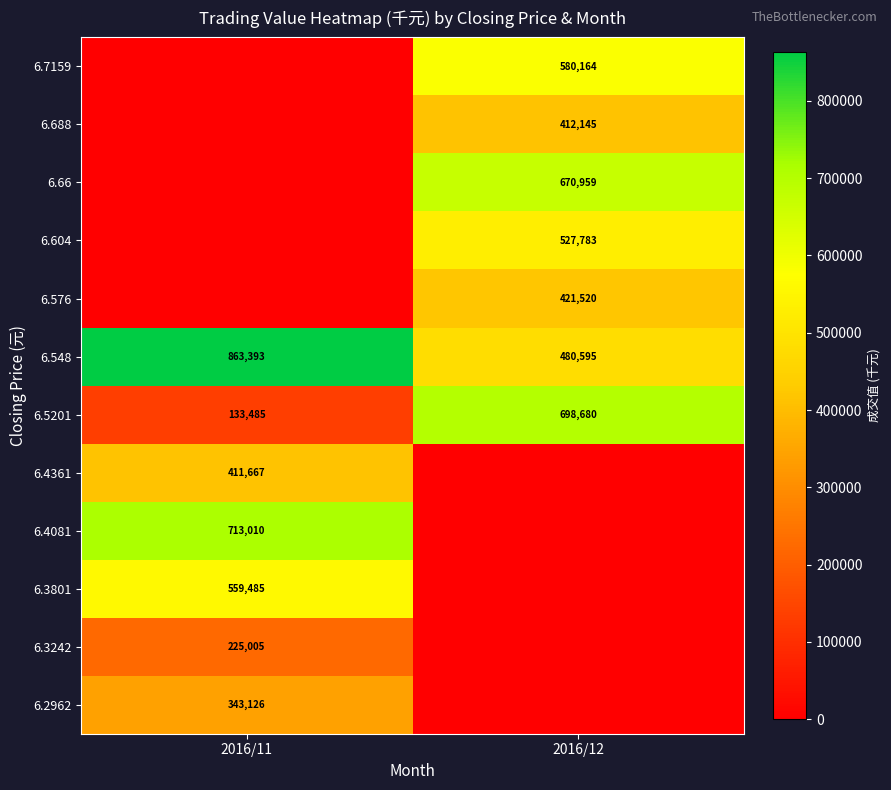

Count the number of categories in the chart.

2